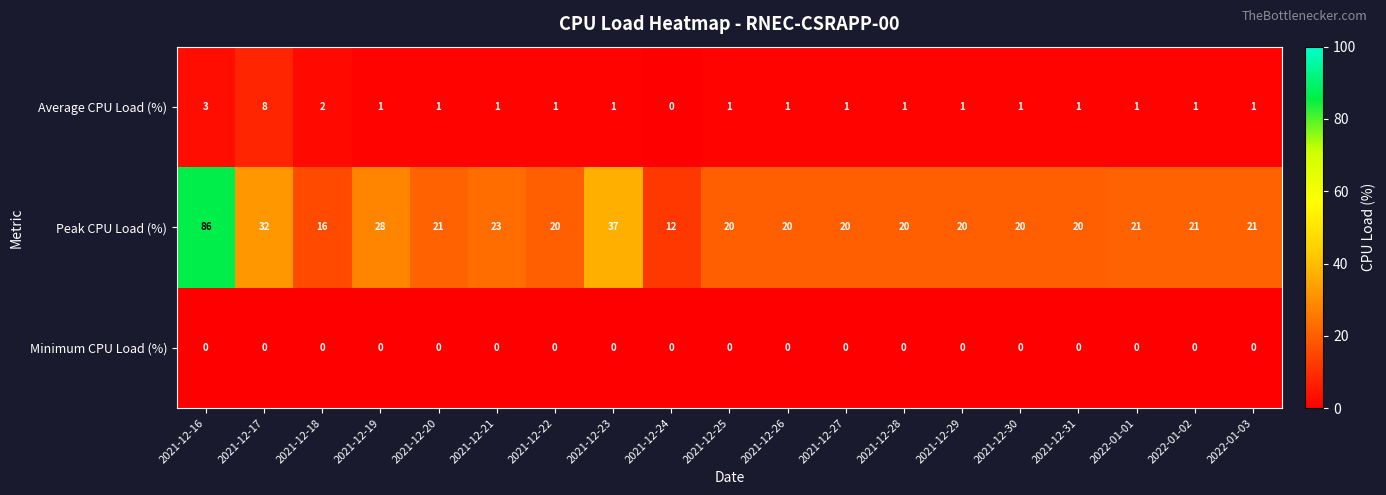

How many Average CPU Load (%) values are between 1 and 2?

16